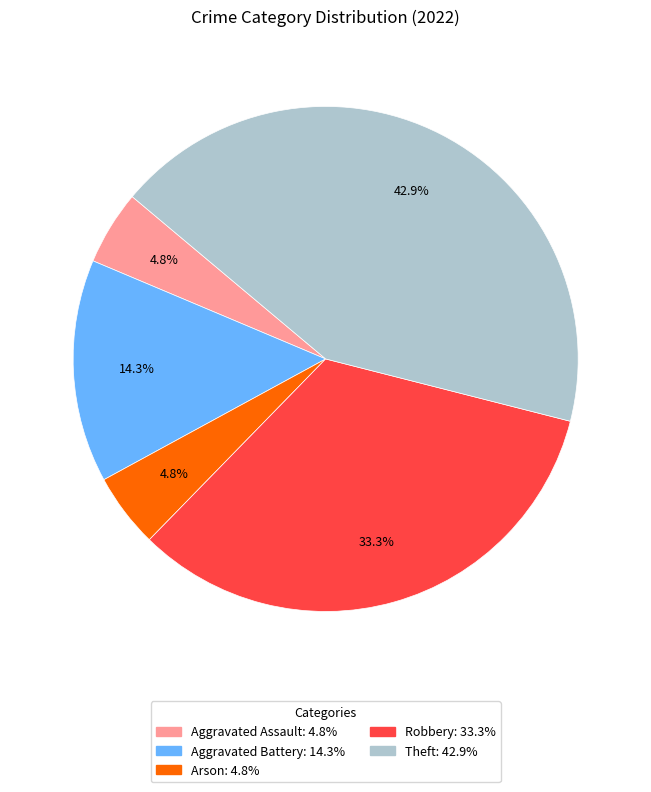

Is Theft the majority of the pie?

No